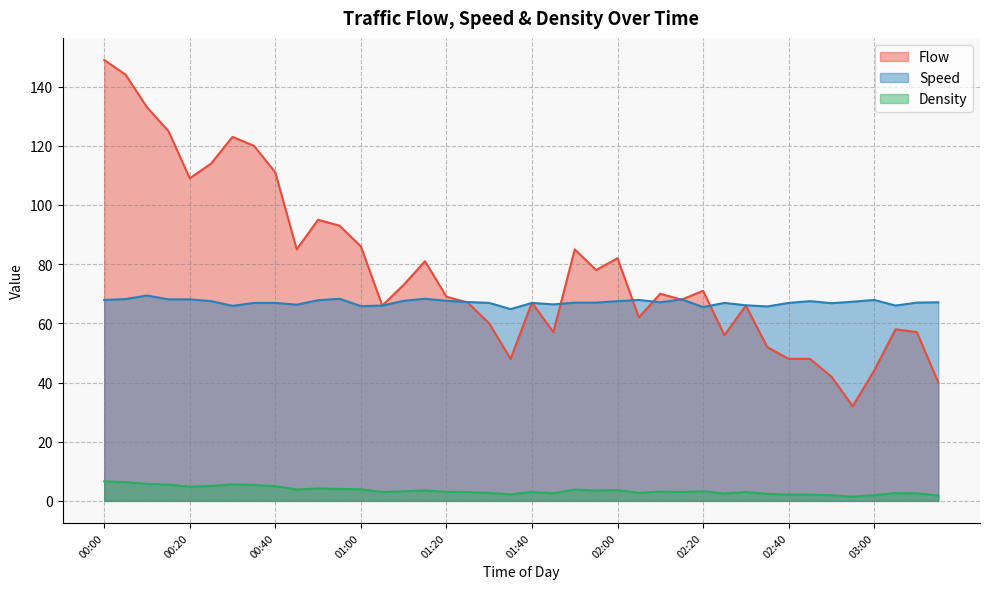

Which series has the largest range (max minus min)?

Flow